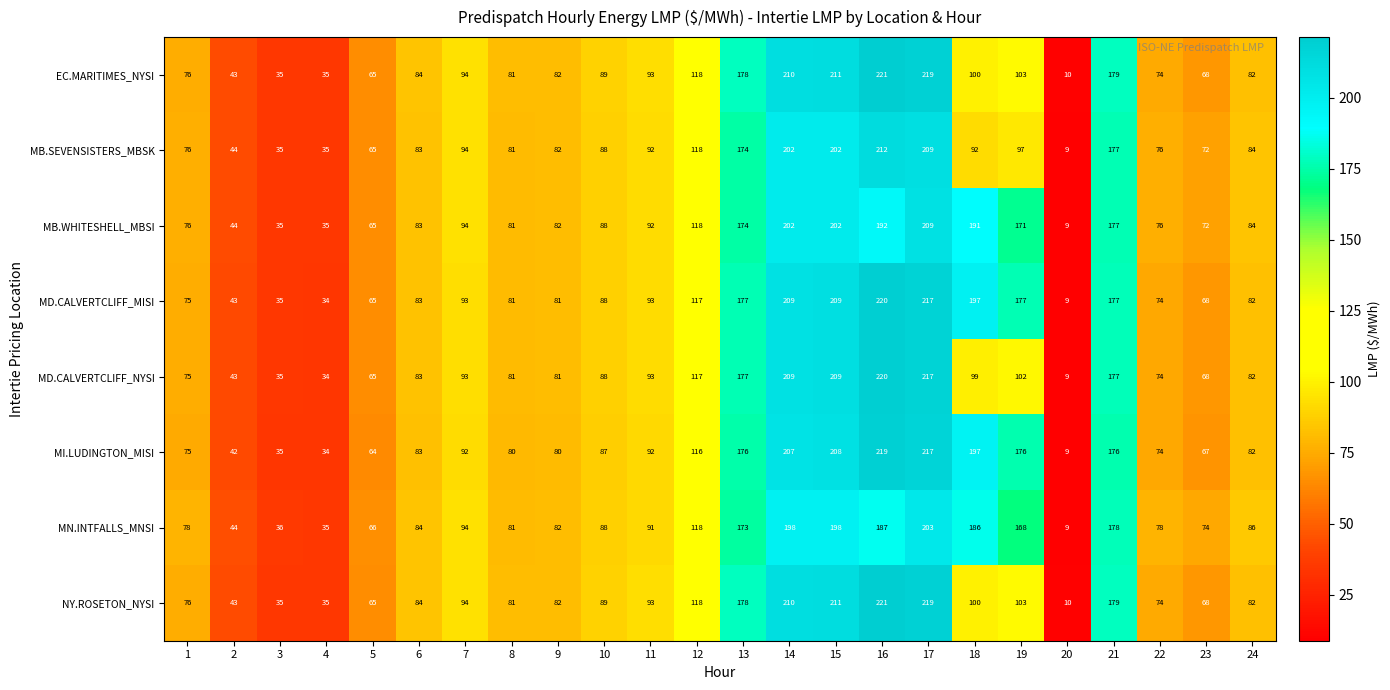

What is the difference between the highest and lowest values at 18?

105